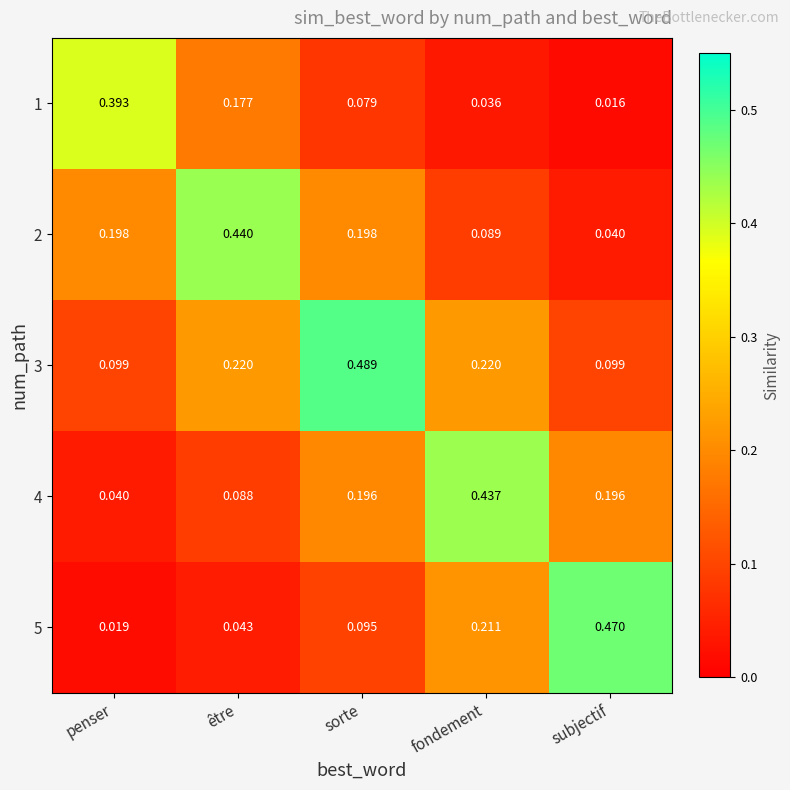

At which category is the sum across all series the highest?

sorte